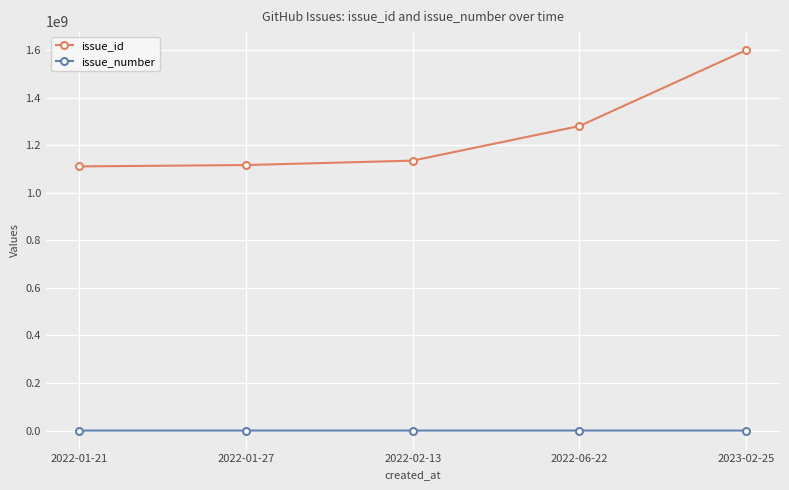

True or false: issue_number and issue_id cross at least once.

False